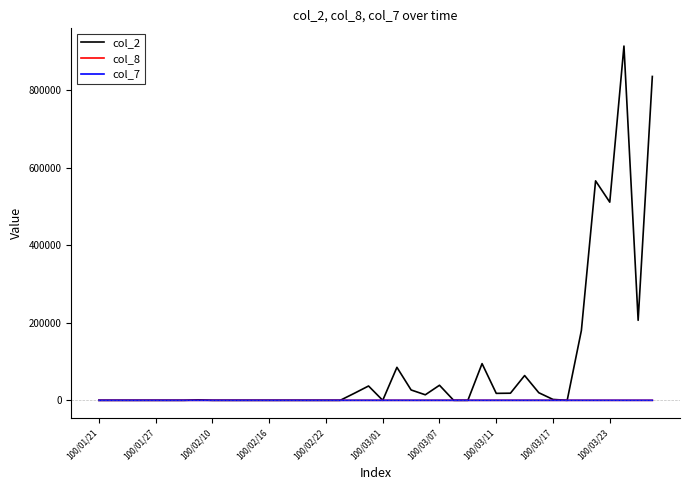

What is the greatest value displayed?

914600.0